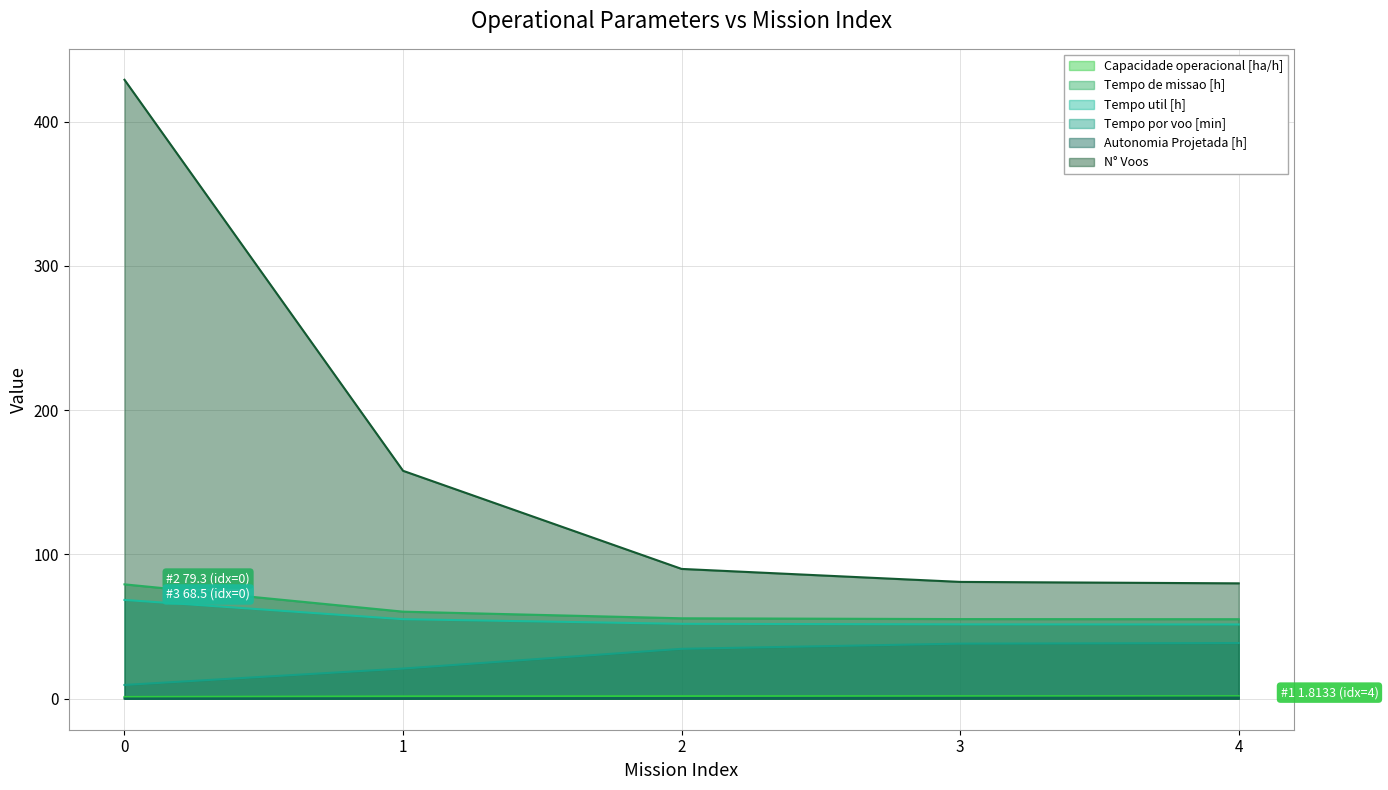

How many lines are shown in the chart?

6